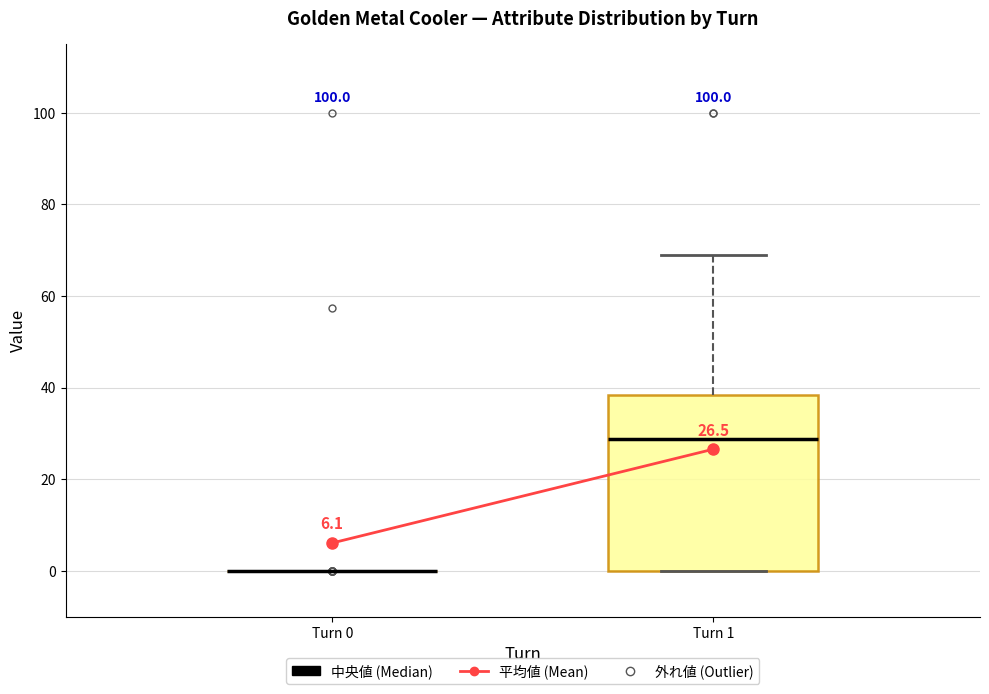

Which box is the tallest, from its lower edge to its upper edge?

Turn 1